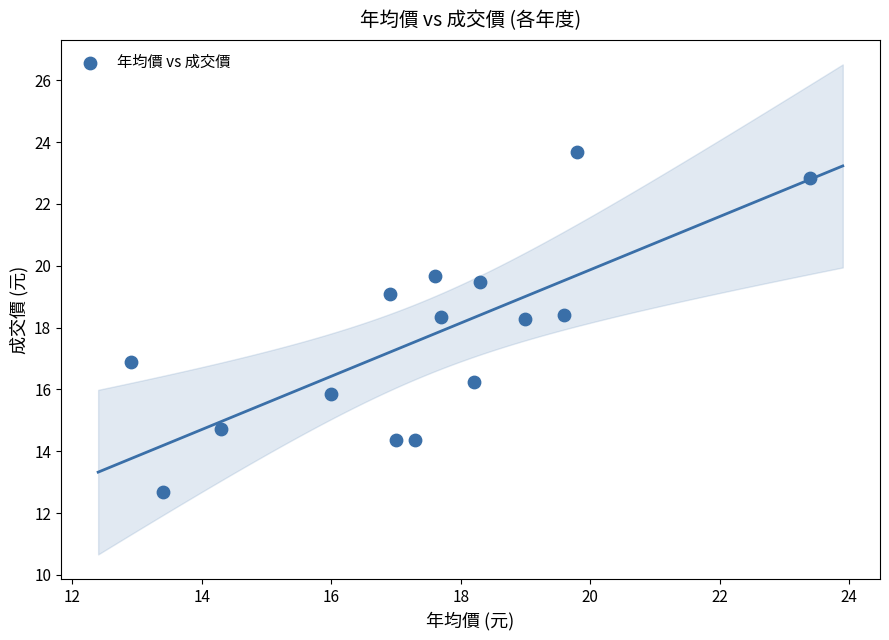

What is the range of X values (max minus min)?

10.5